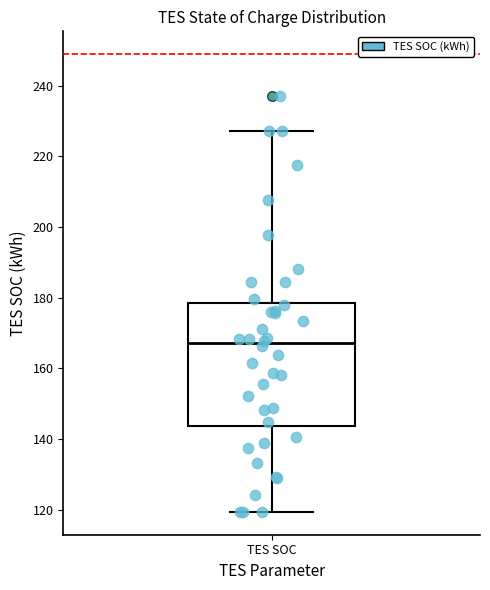

Transcribe this box plot: give where the median line is, the range the box spans, and where the two whiskers end, as read against the y-axis. The values are not printed on the chart, so give them approximately, as read against the axis.

median 168, box 144 to 178, whiskers 120 to 228